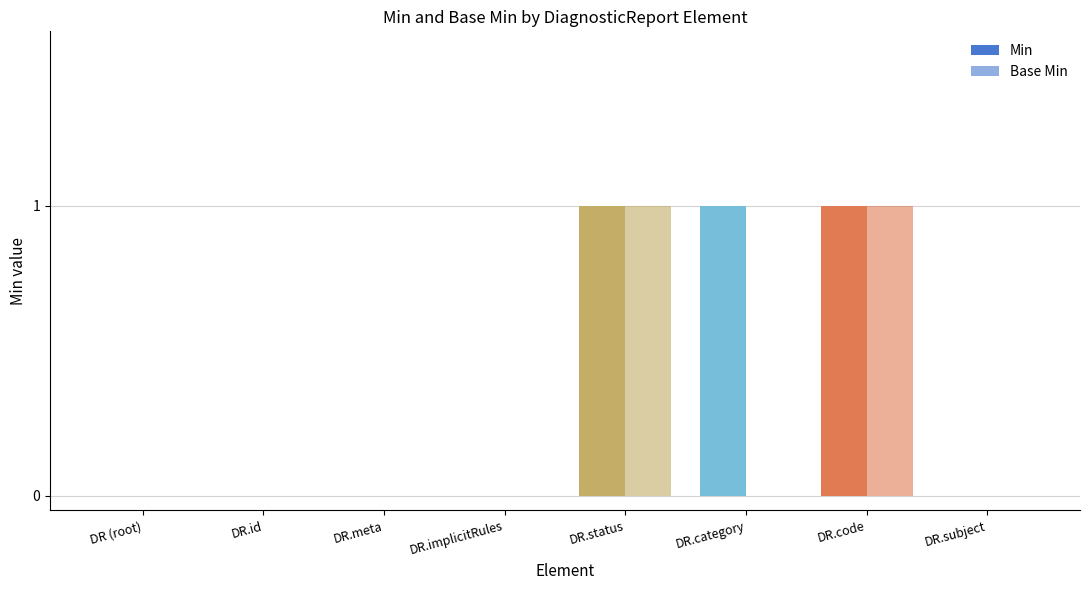

Reading left to right, what are all the values shown in this chart?

Min: 0	0	0	0	1	1	1	0
Base Min: 0	0	0	0	1	0	1	0